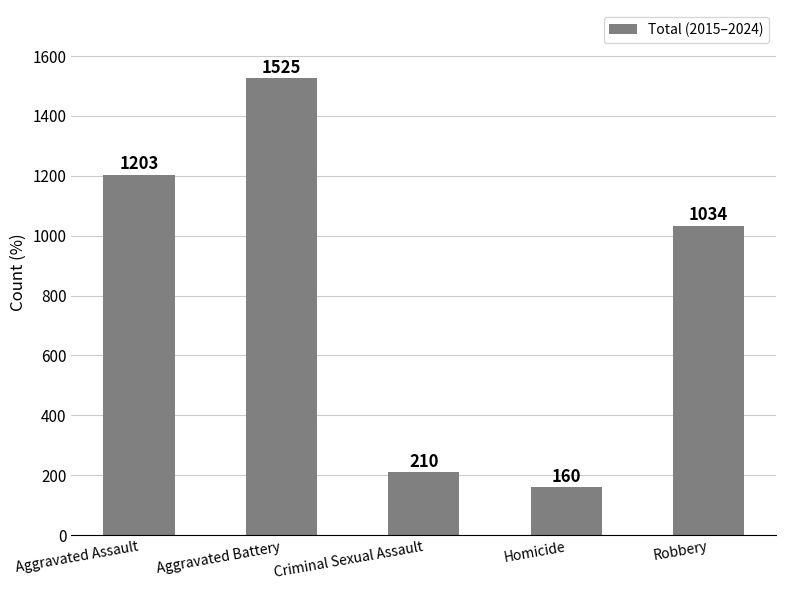

What is the greatest value displayed?

1525